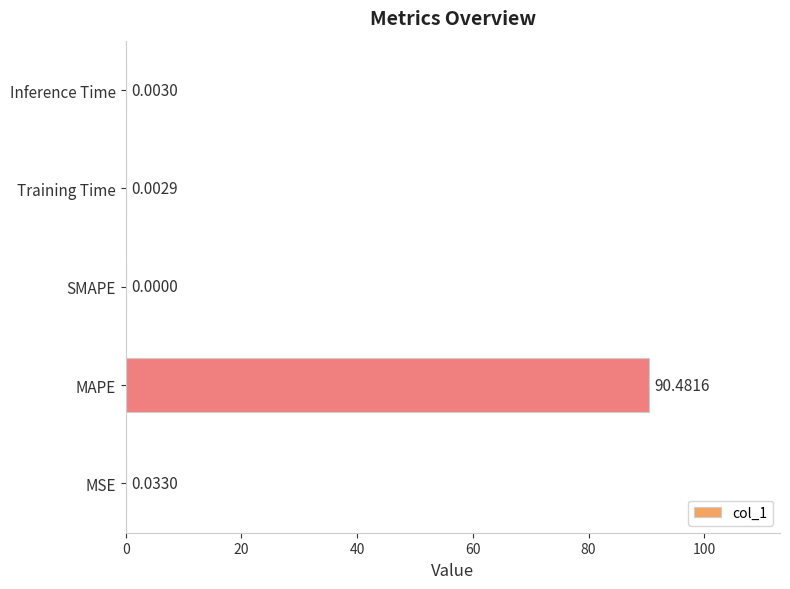

Are the bars horizontal?

Yes